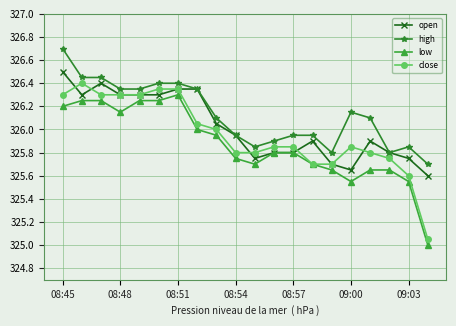

Which series has the largest total across all categories?

high